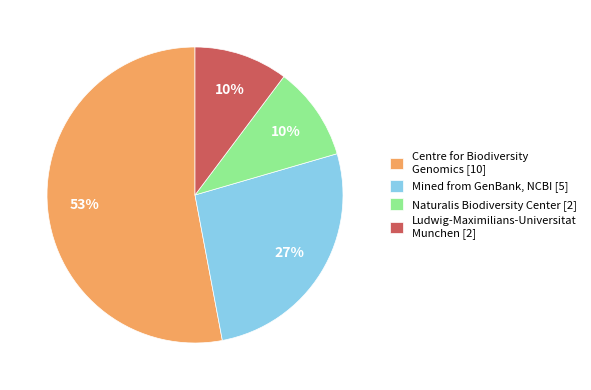

To the nearest percent, what is the difference between the largest and smallest slice percentages?

43%